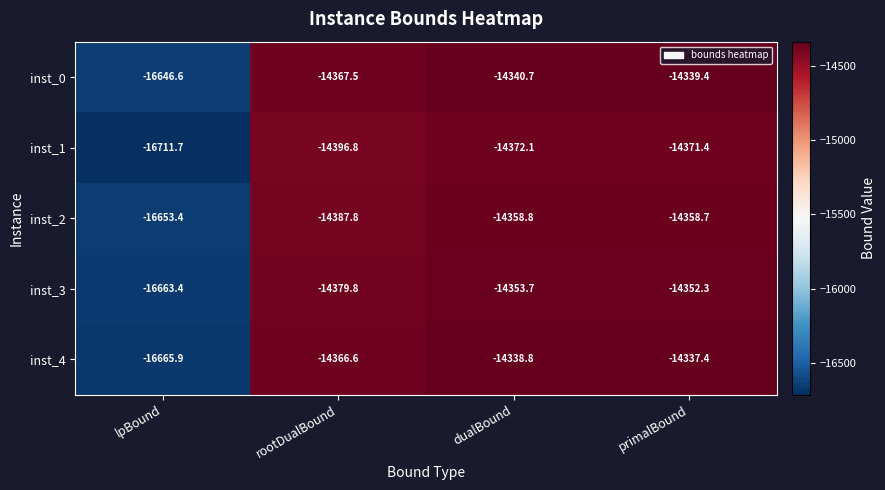

Rank the series at primalBound from highest to lowest value.

inst_4, inst_0, inst_3, inst_2, inst_1